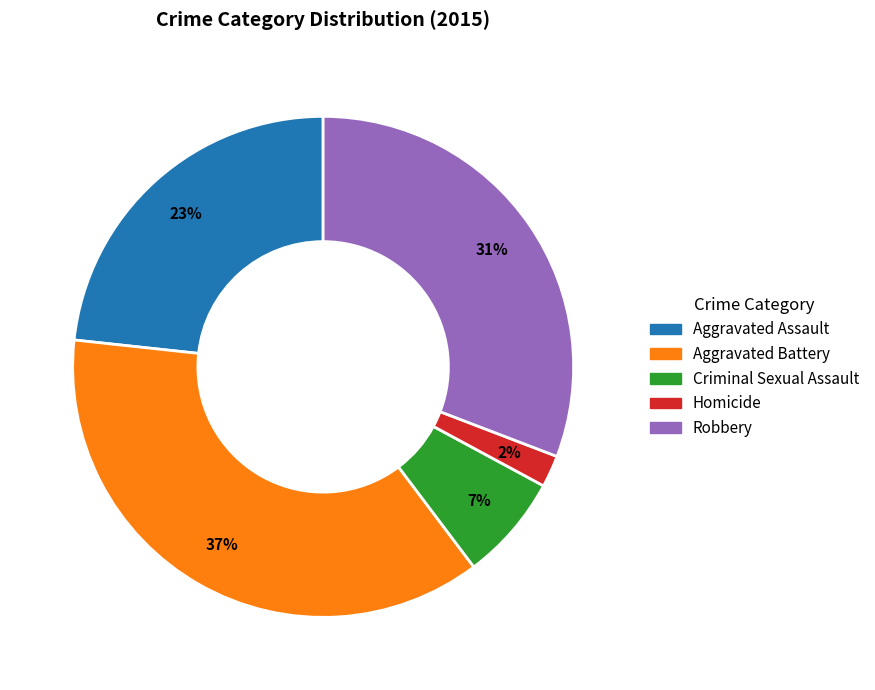

To the nearest percent, what is the difference between the largest and smallest slice percentages?

35%